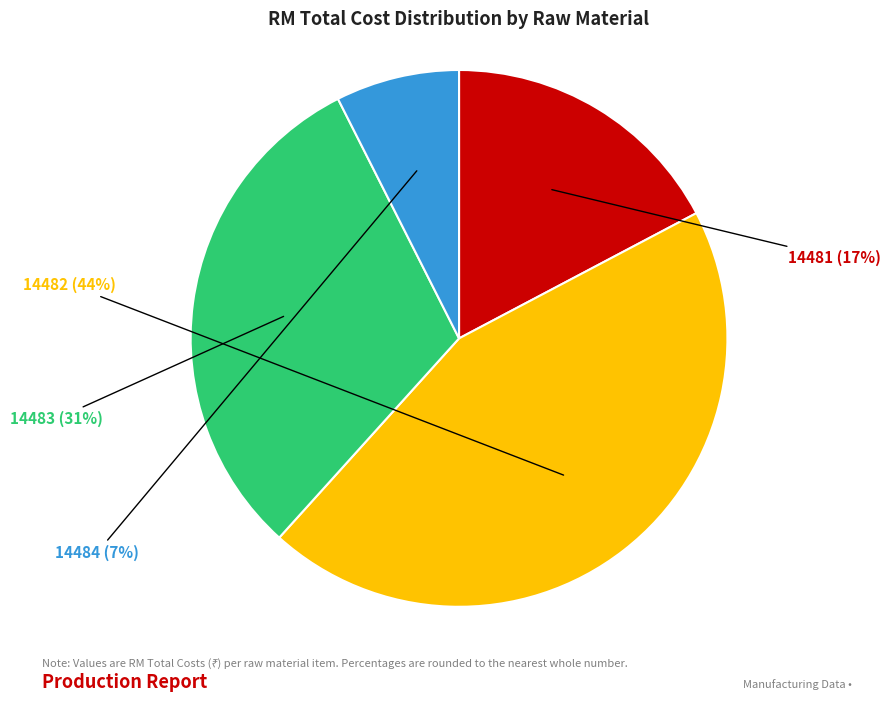

Count the number of slices in the pie.

4